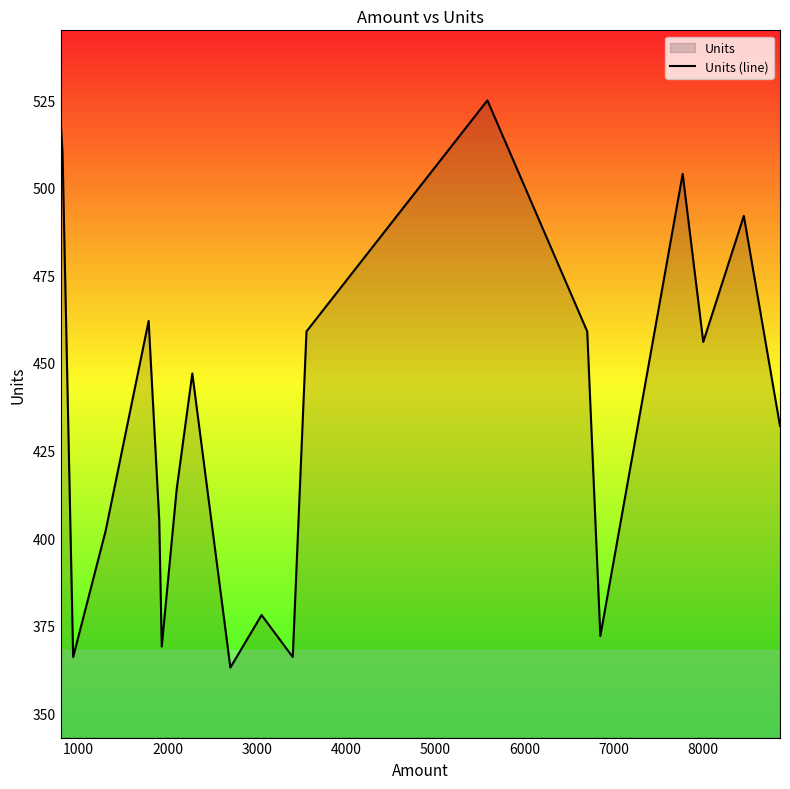

What is the difference between the maximum and minimum values?

162